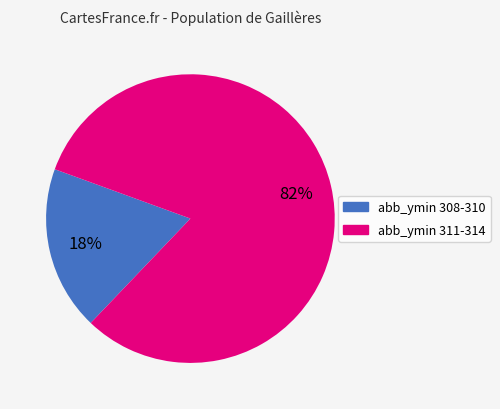

To the nearest percent, what is the average slice percentage?

50%